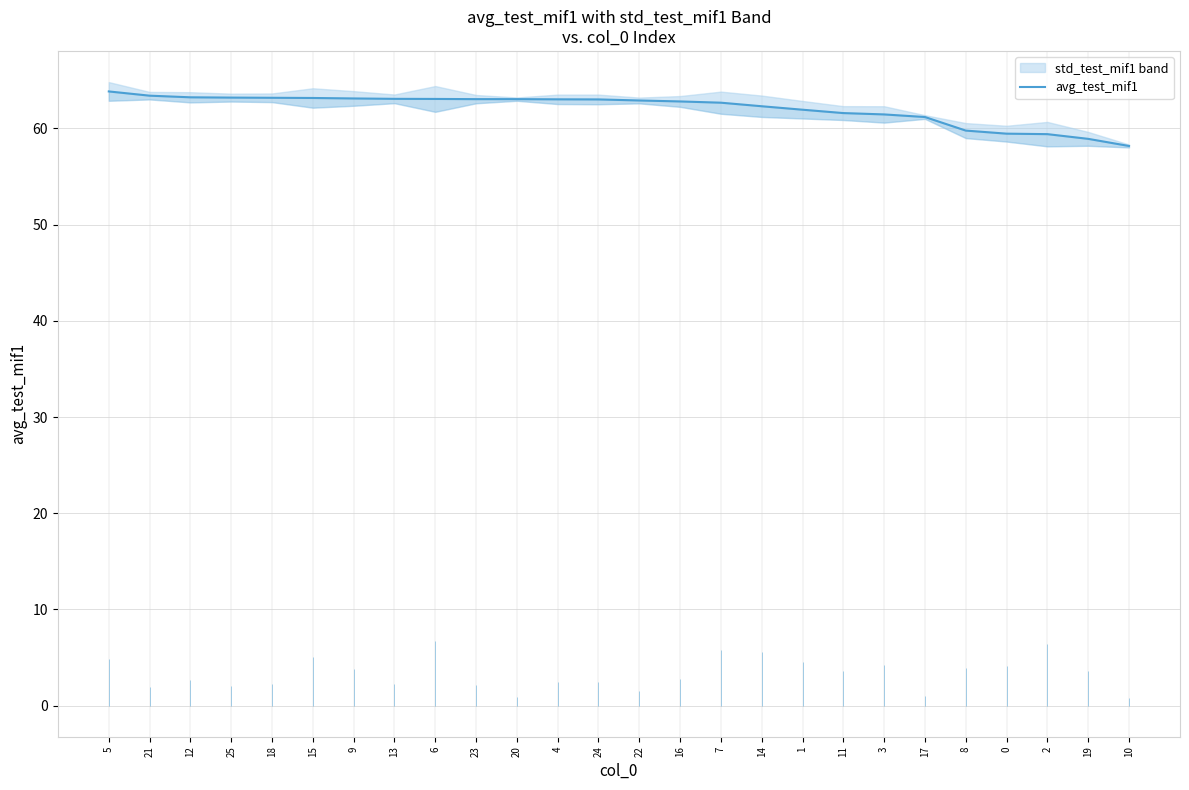

Reading right to left, list all the values displayed in this chart.

58.2	58.9	59.4	59.5	59.8	61.2	61.5	61.6	62.0	62.3	62.7	62.8	62.9	63.0	63.0	63.0	63.0	63.1	63.1	63.1	63.2	63.2	63.2	63.2	63.4	63.9